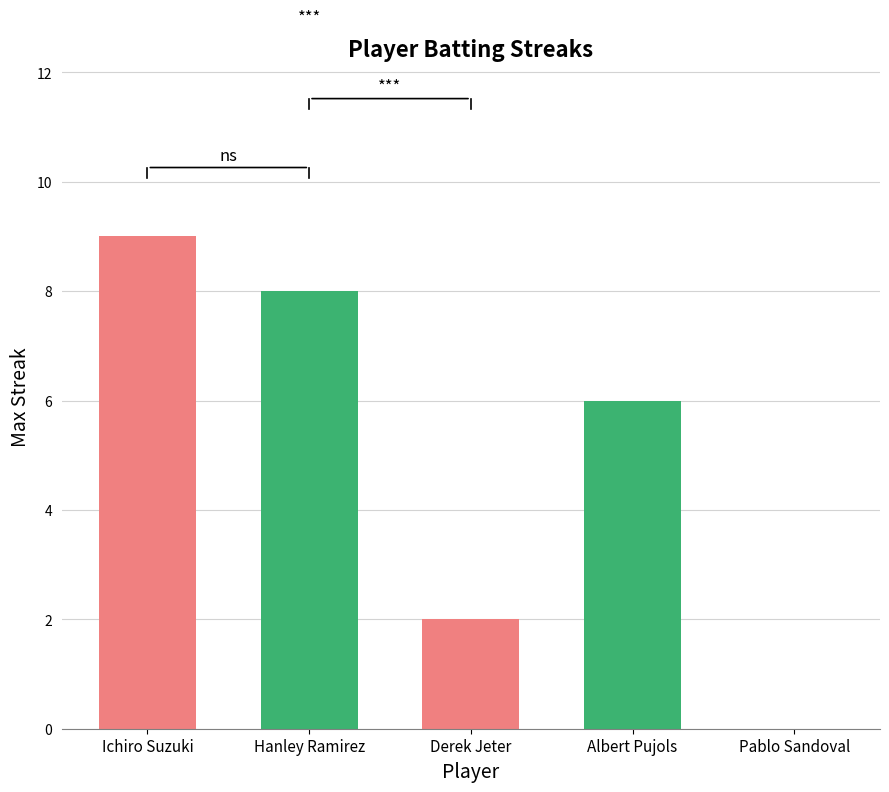

Reading left to right, list all the values displayed in this chart.

Ichiro Suzuki=9	Hanley Ramirez=8	Derek Jeter=2	Albert Pujols=6	Pablo Sandoval=0